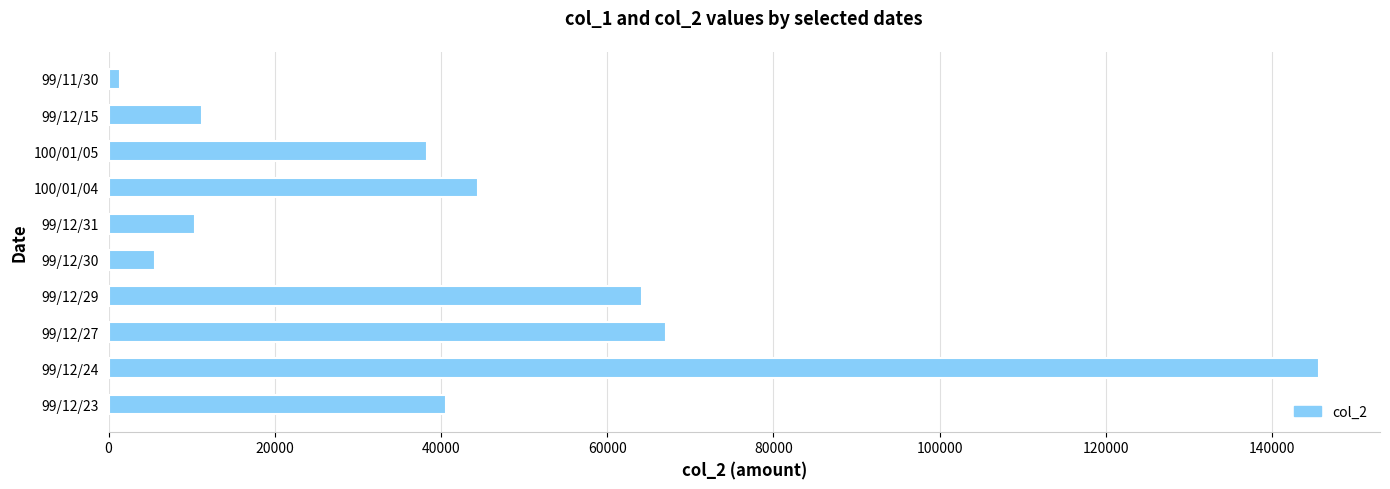

Between 99/12/30 and 99/12/27, which is larger?

99/12/27